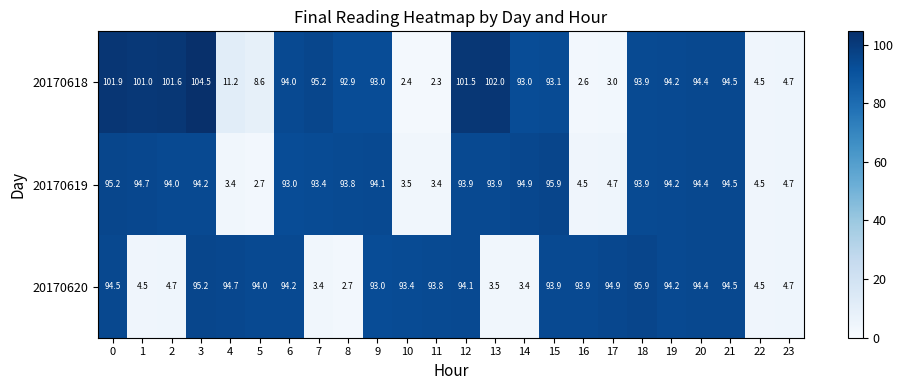

At which category does the chart reach its minimum across all series?

11